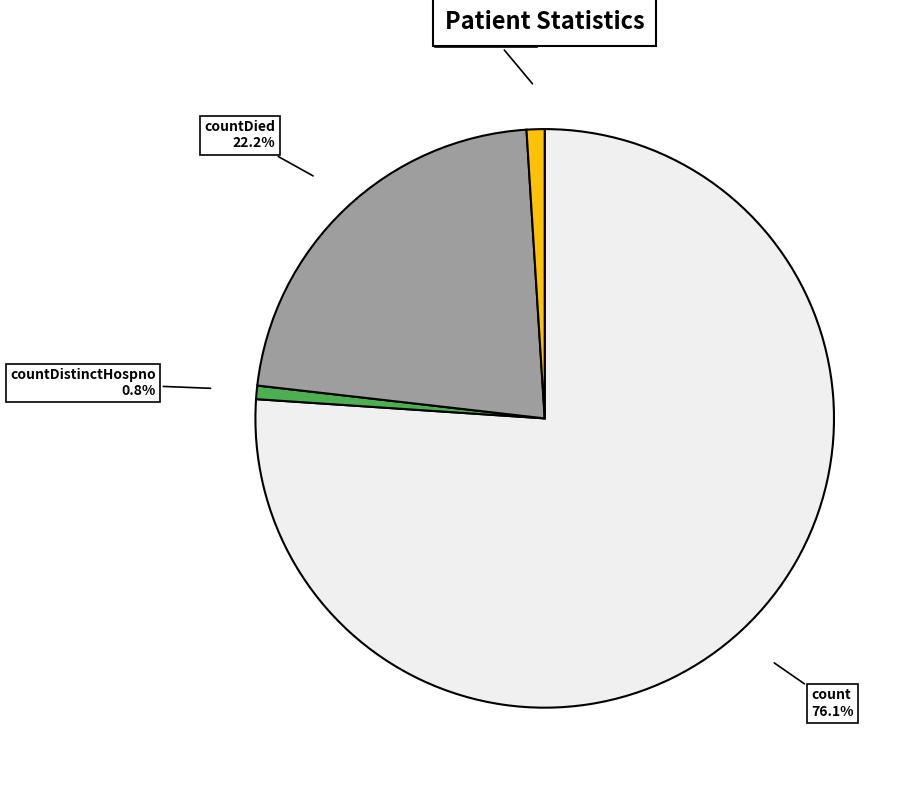

Does any single category account for the majority?

Yes